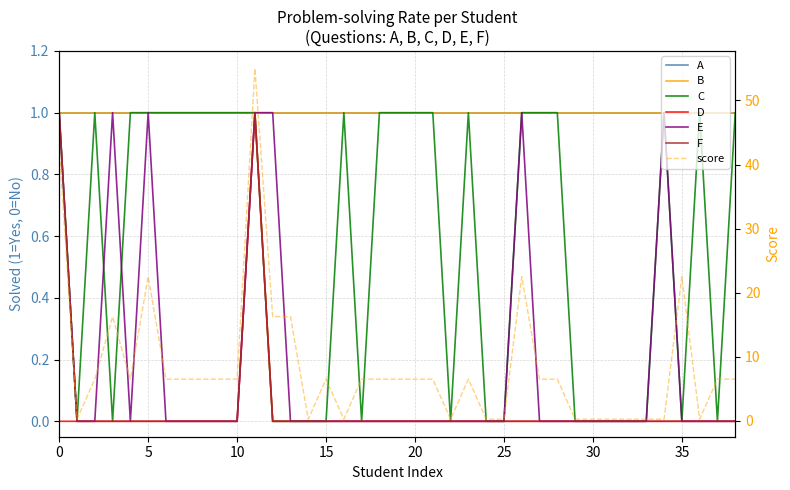

Is this an area chart (filled region under the line)?

No